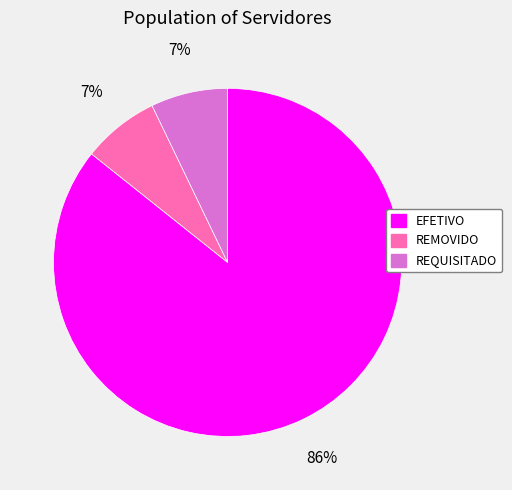

Which category has the biggest portion of the pie?

EFETIVO